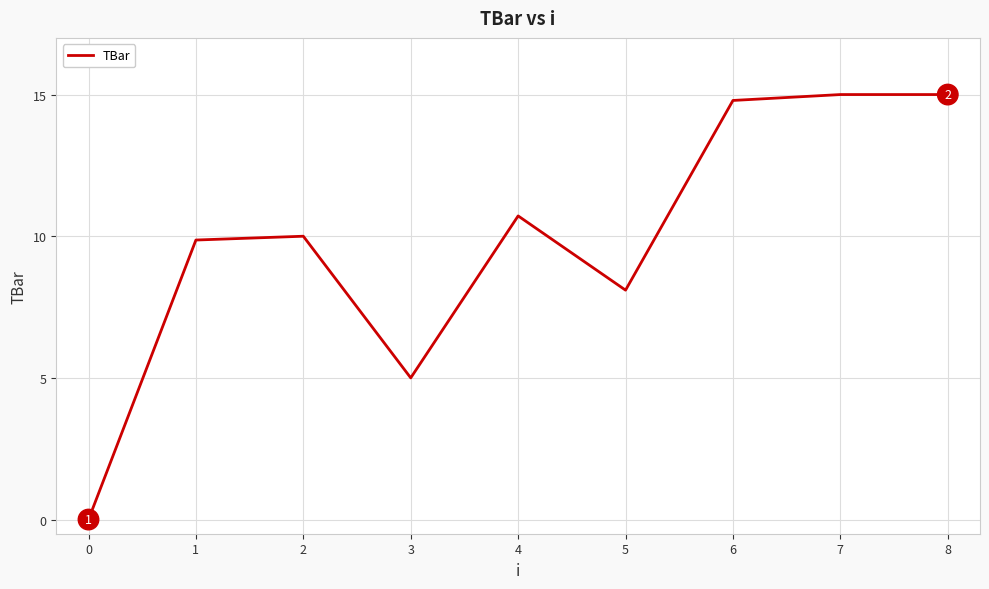

What is the approximate value at 1?

9.9